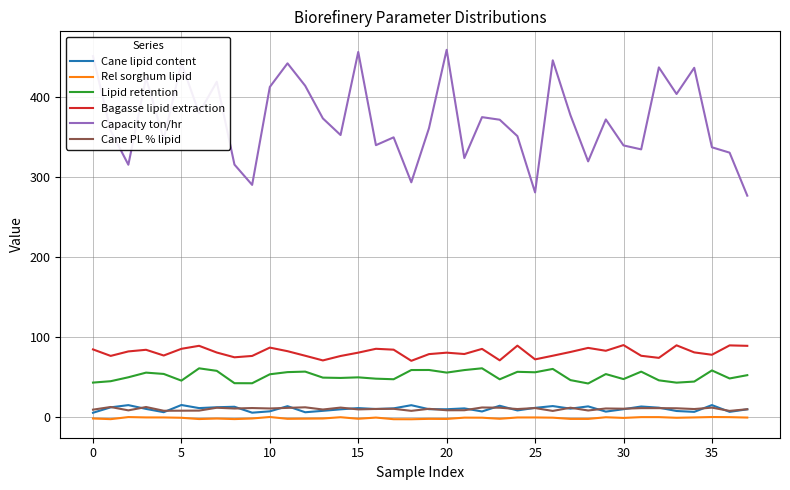

At how many categories does at least one series exceed 285?

36